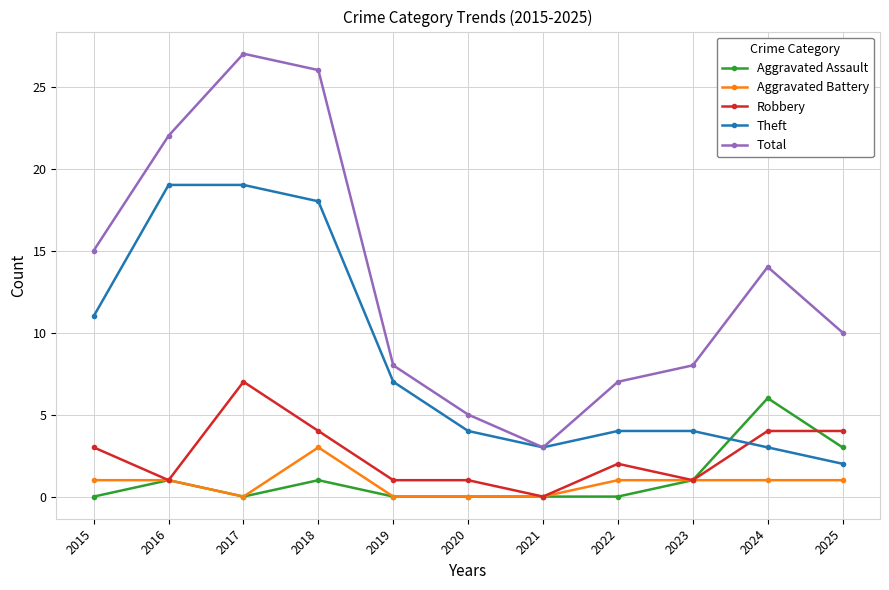

Reading left to right, extract all data points from this chart.

Aggravated Assault: 0	1	0	1	0	0	0	0	1	6	3
Aggravated Battery: 1	1	0	3	0	0	0	1	1	1	1
Robbery: 3	1	7	4	1	1	0	2	1	4	4
Theft: 11	19	19	18	7	4	3	4	4	3	2
Total: 15	22	27	26	8	5	3	7	8	14	10